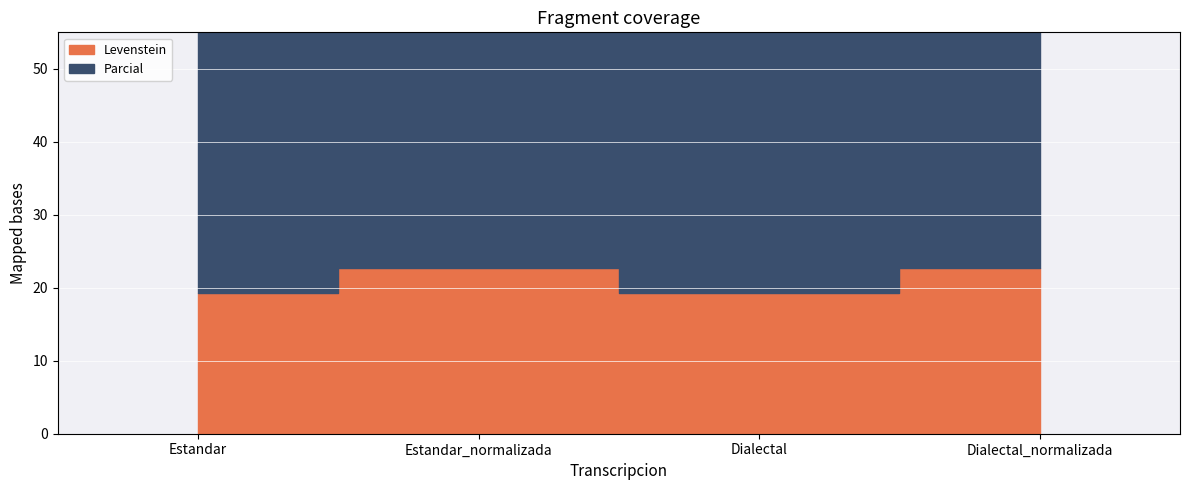

Which category has the lowest value across all series?

Estandar